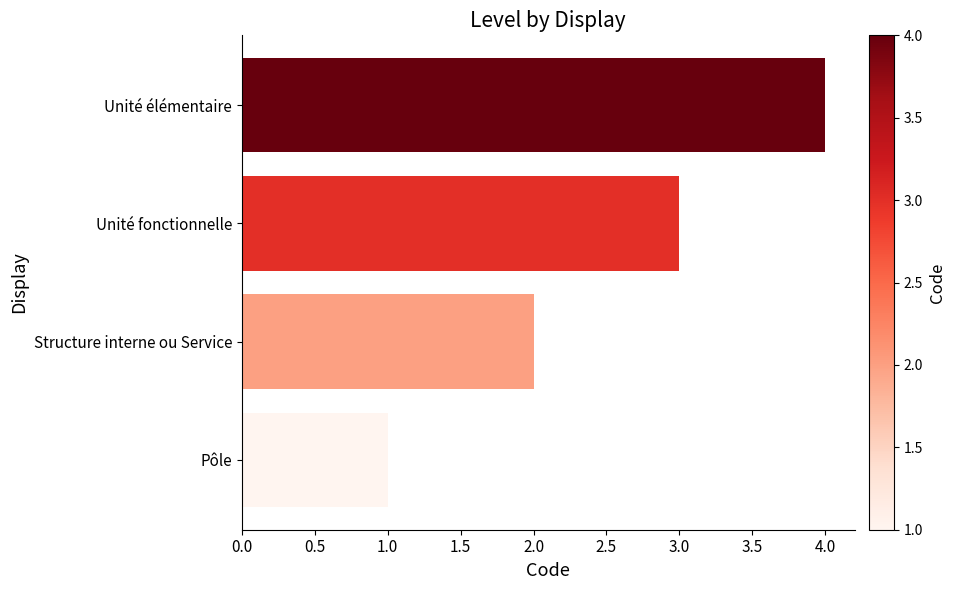

What is the difference between the maximum and minimum values?

3